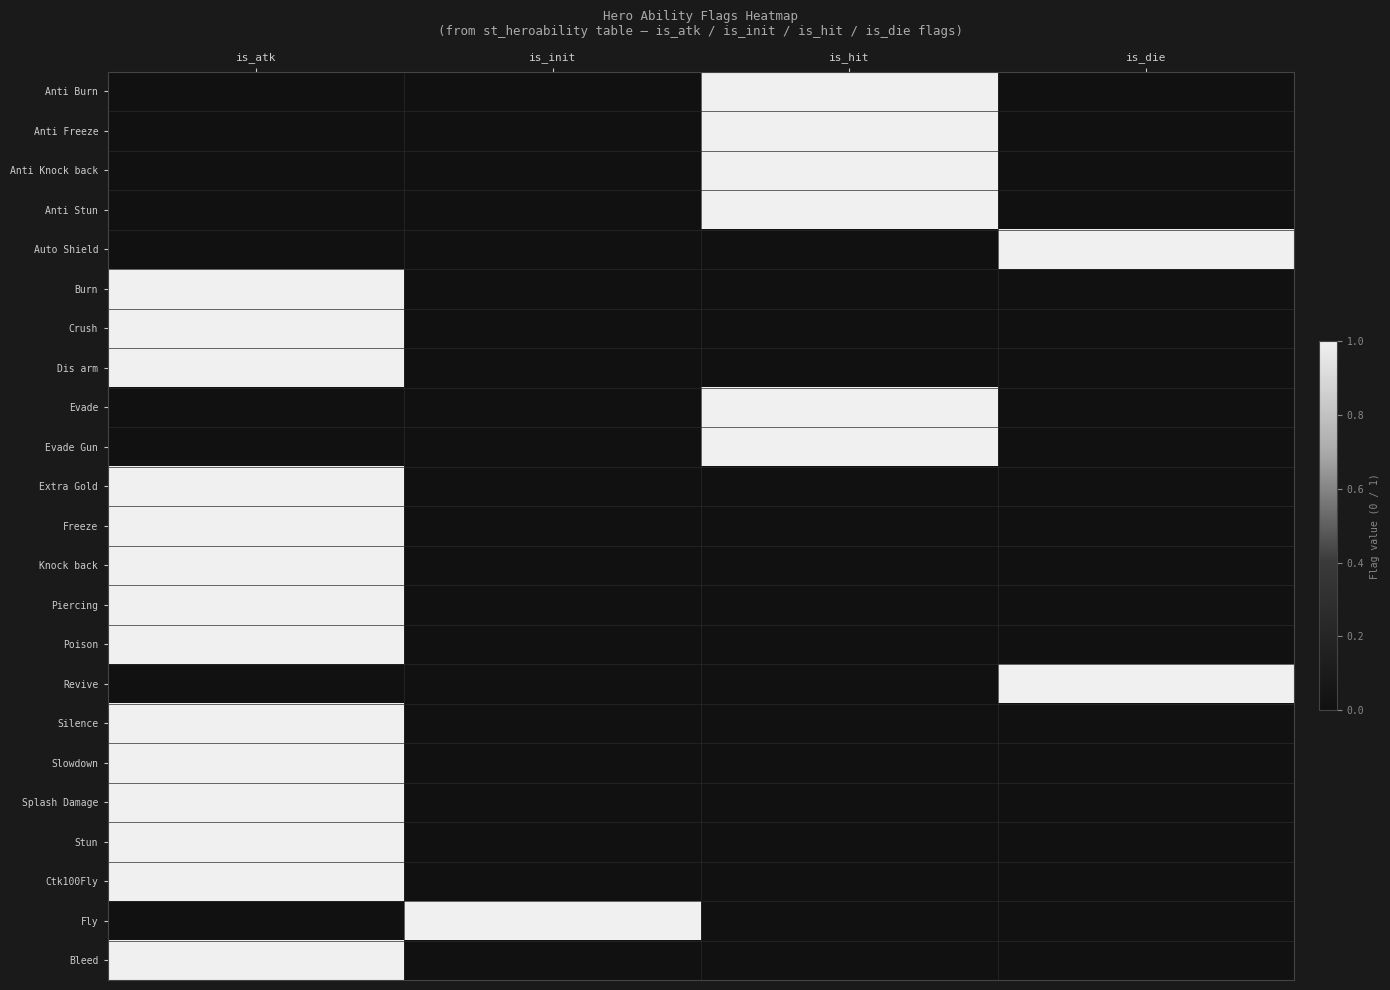

Which has a higher value, is_init or is_die?

is_init